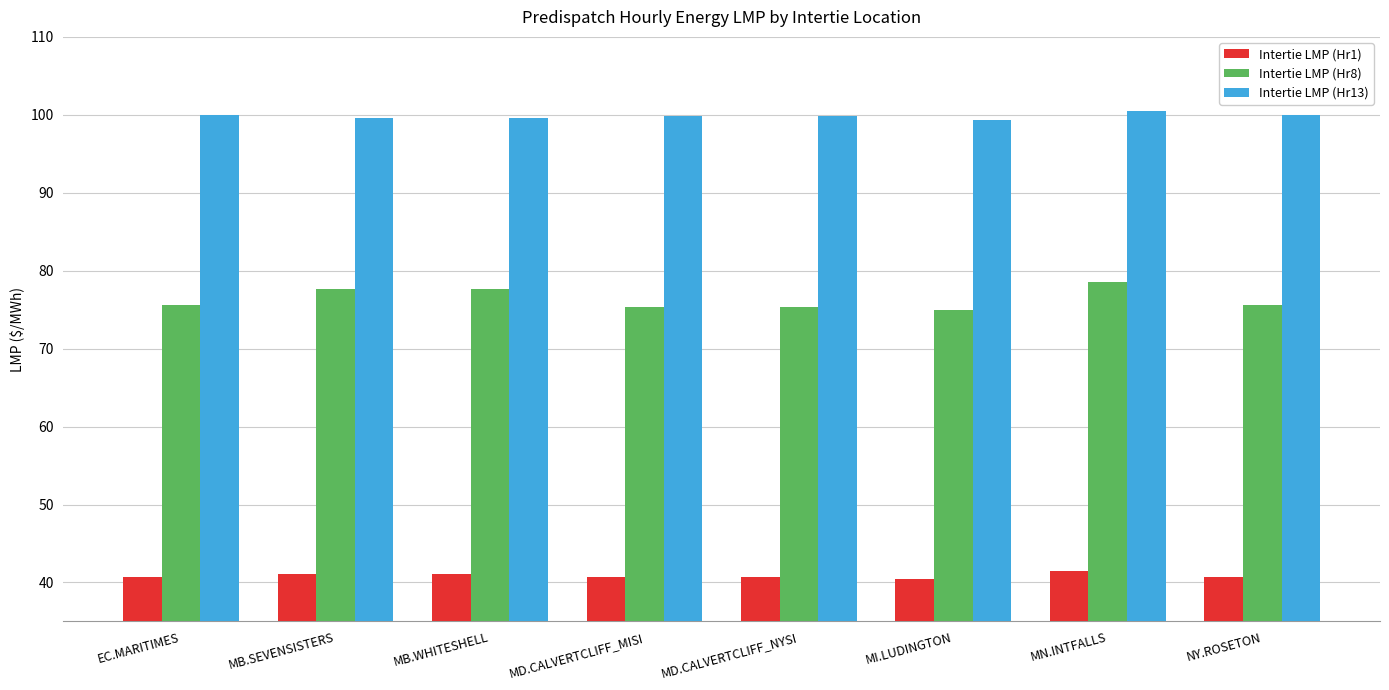

What is the smallest value displayed?

40.4